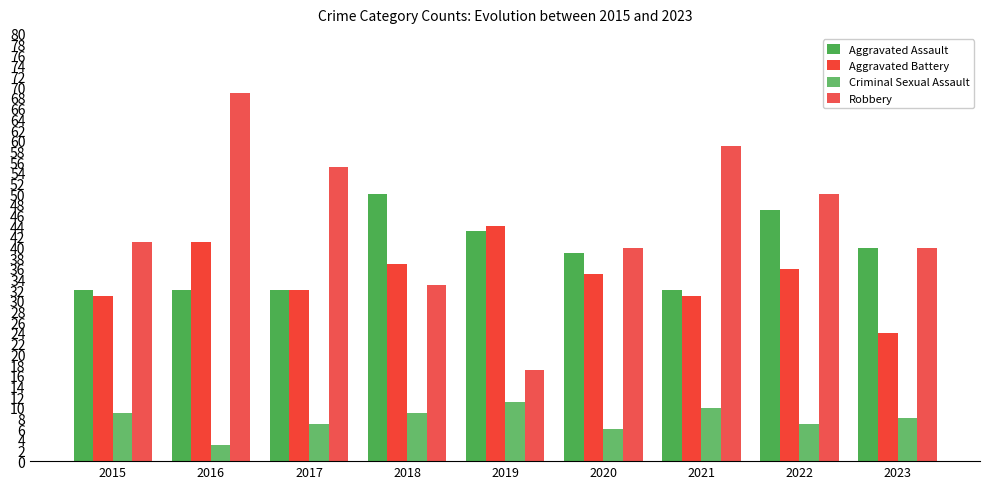

What value does the Aggravated Assault series have at 2022?

47